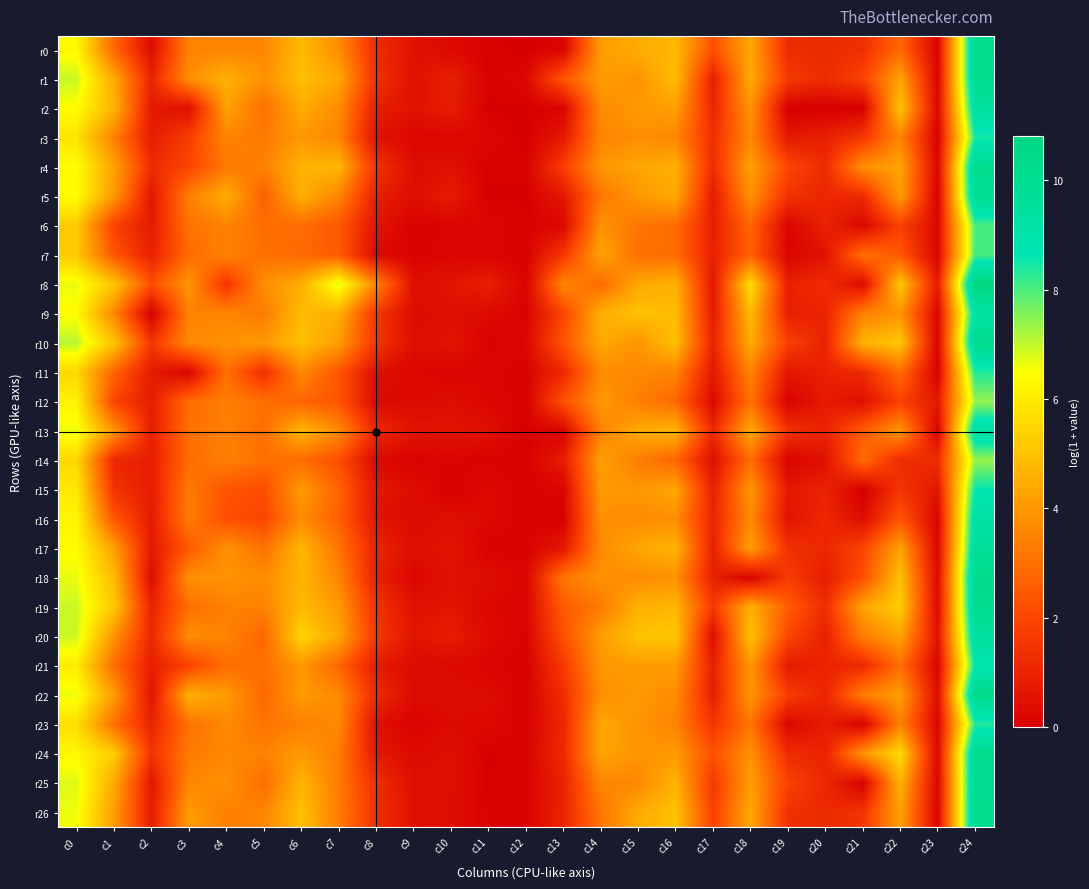

Which series has the largest range (max minus min)?

r8